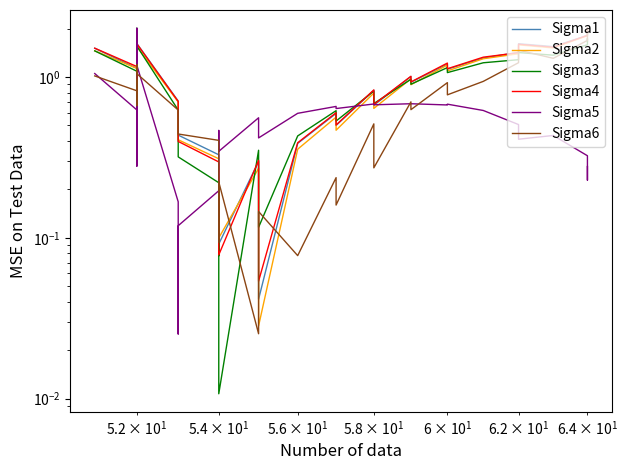

Which series has the largest total across all categories?

Sigma4